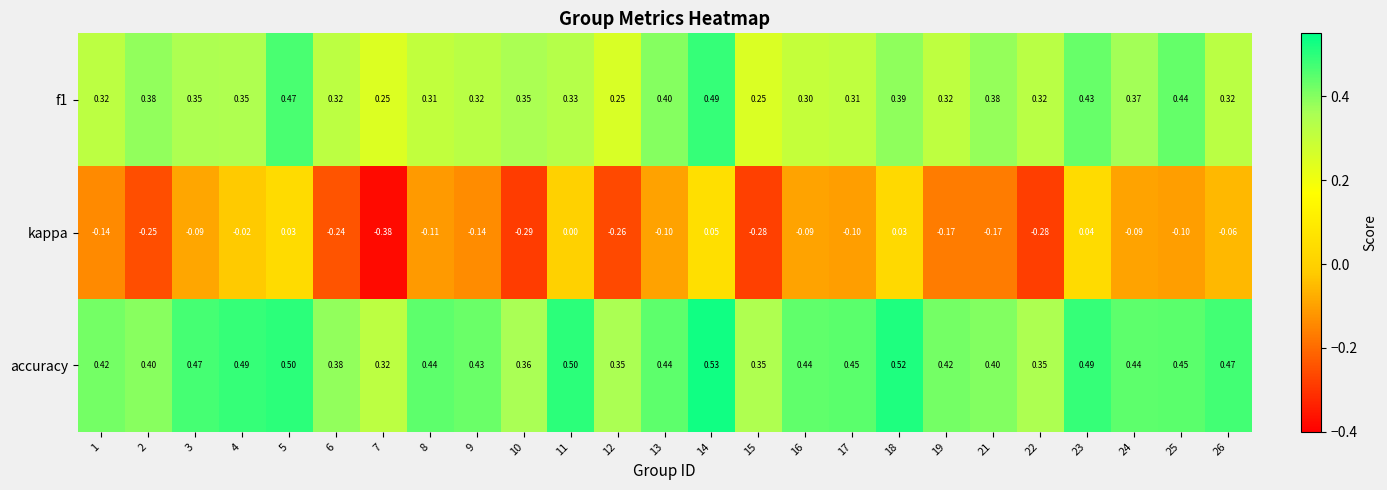

Which series has the widest spread of values?

kappa